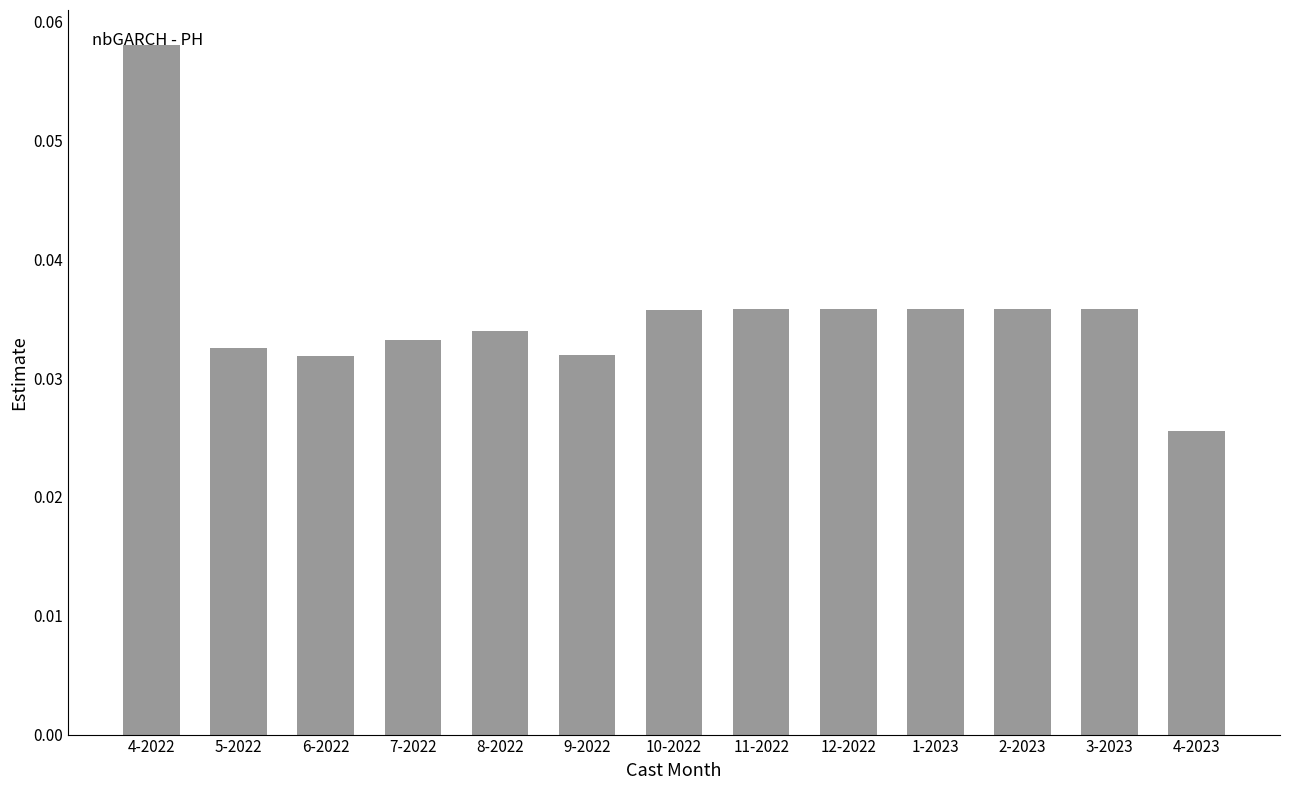

The value at 11-2022 is 0.1. True or false?

False